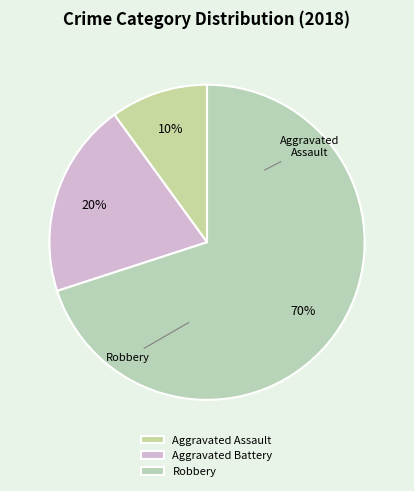

Is there any slice that represents more than half of the pie?

Yes